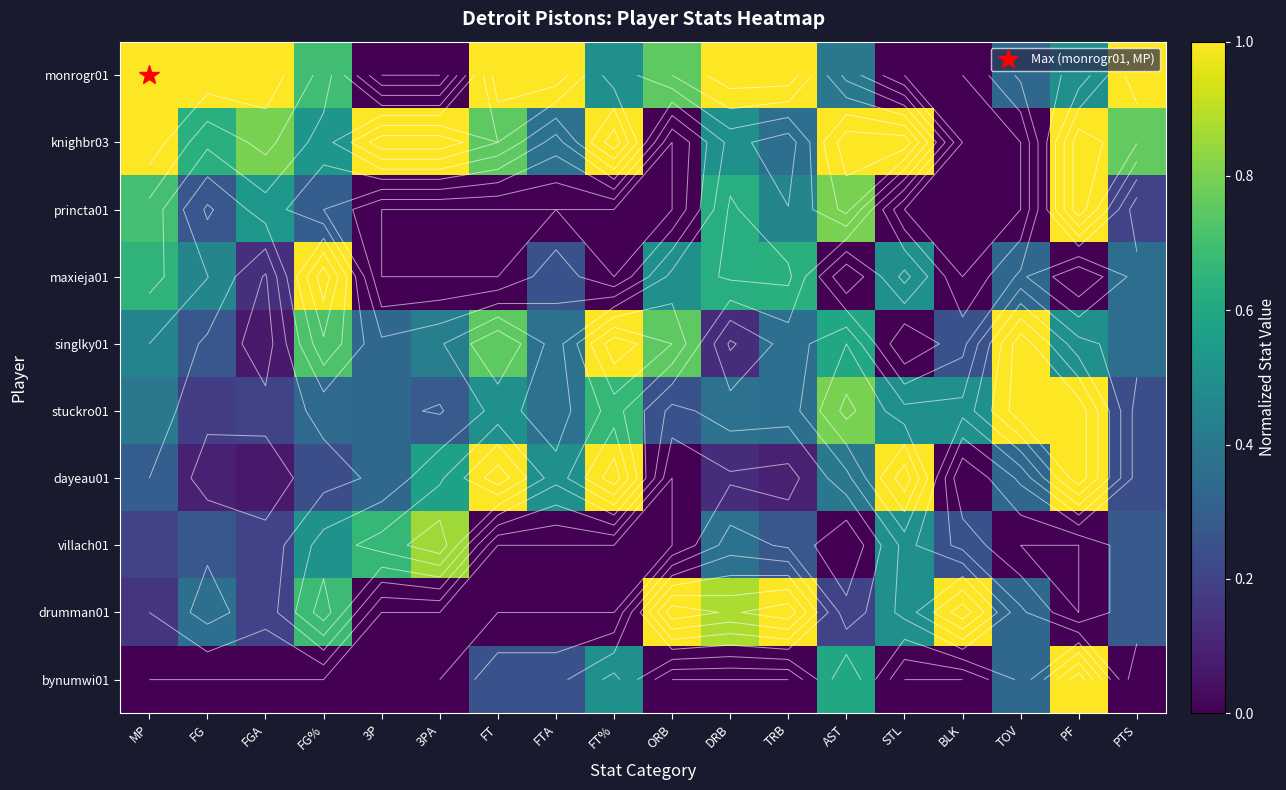

What is the difference between the second highest and second lowest values in the dayeau01 series?

1.0